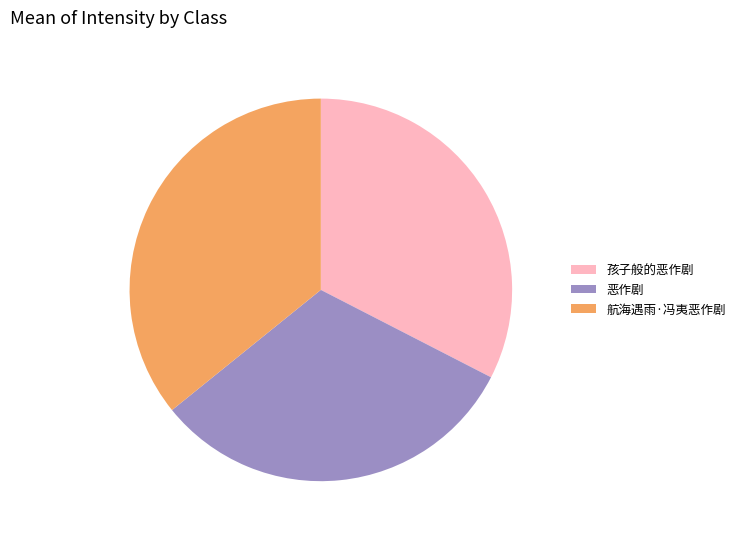

Which slice is the smallest?

恶作剧